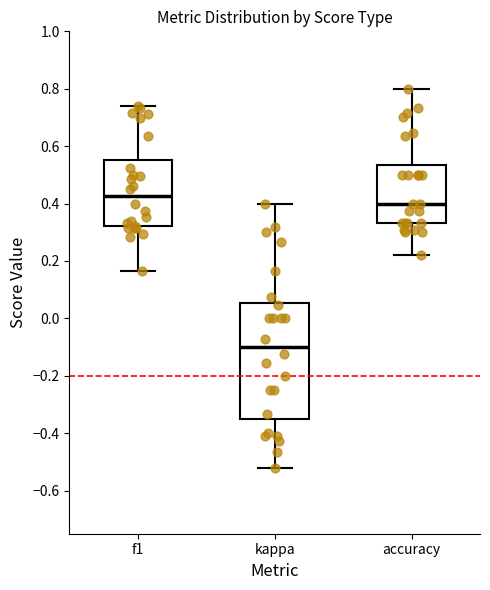

Comparing the boxes themselves (not the whiskers), which one is the tallest?

kappa